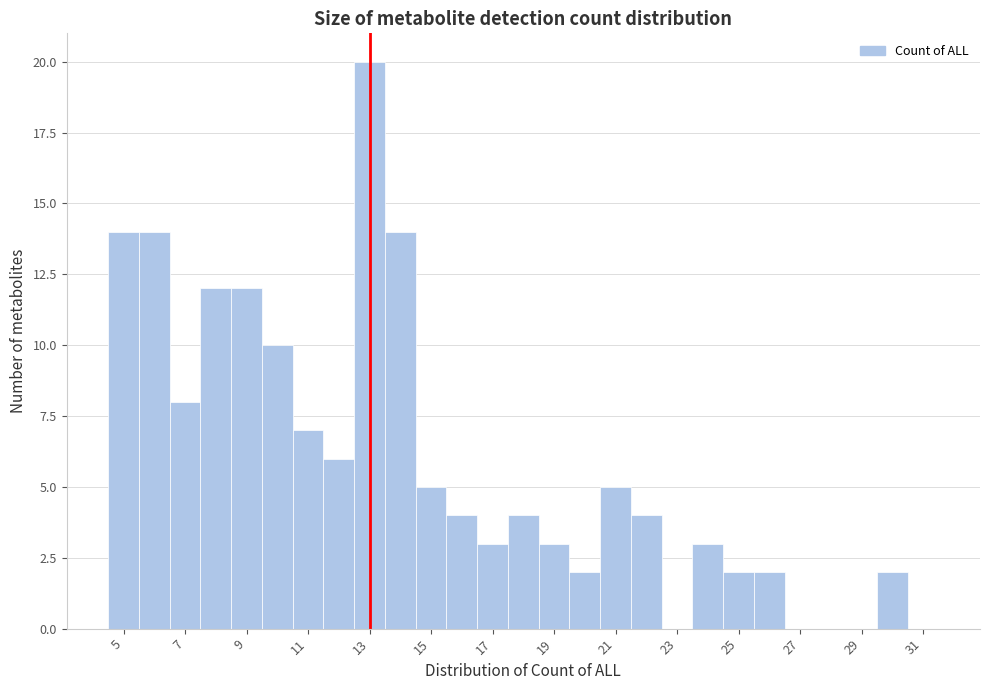

Reading left to right, list every bar in this chart as the range it spans on the x-axis followed by its height. Neither the bar edges nor the heights are printed on the chart, so give them approximately, as read against the axes.

4.5 to 5.5: 14
5.5 to 6.5: 14
6.5 to 7.5: 8
7.5 to 8.5: 12
8.5 to 9.5: 12
9.5 to 10.5: 10
10.5 to 11.5: 7
11.5 to 12.5: 6
12.5 to 13.5: 20
13.5 to 14.5: 14
14.5 to 15.5: 5
15.5 to 16.5: 4
16.5 to 17.5: 3
17.5 to 18.5: 4
18.5 to 19.5: 3
19.5 to 20.5: 2
20.5 to 21.5: 5
21.5 to 22.5: 4
22.5 to 23.5: 0
23.5 to 24.5: 3
24.5 to 25.5: 2
25.5 to 26.5: 2
26.5 to 27.5: 0
27.5 to 28.5: 0
28.5 to 29.5: 0
29.5 to 30.5: 2
30.5 to 31.5: 0